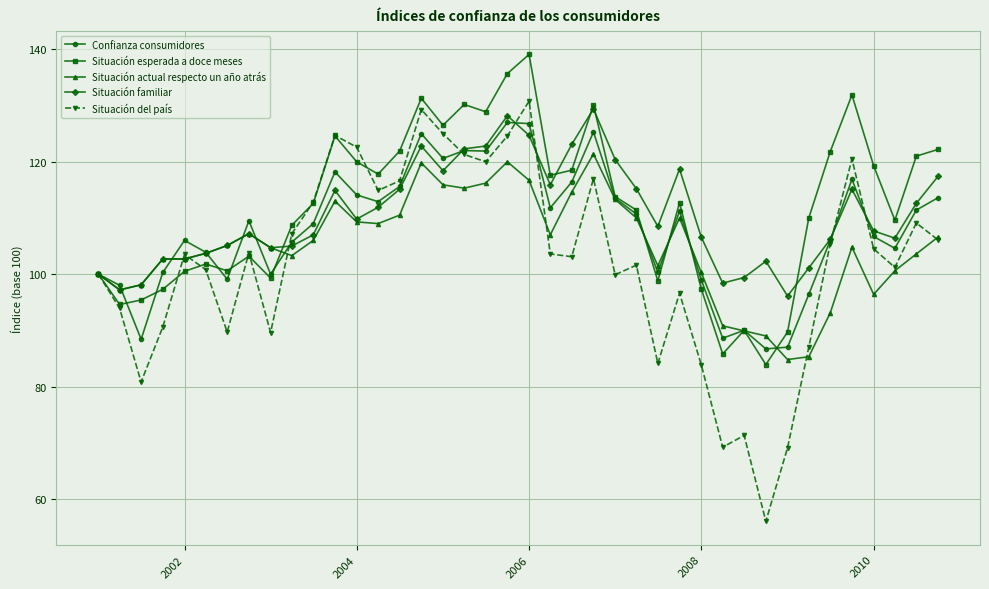

What is the greatest value displayed?

139.1